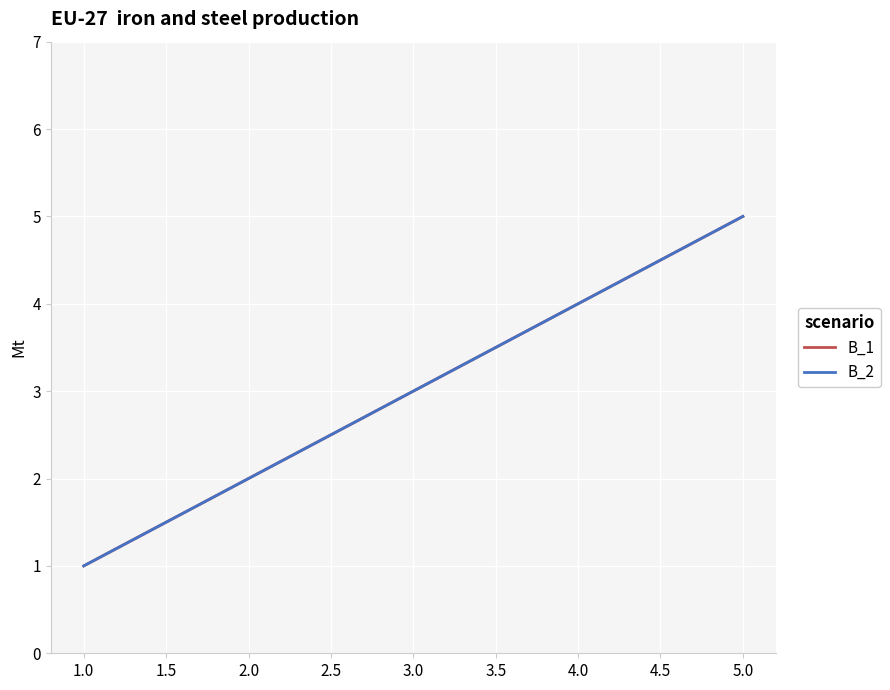

Does the chart display data point markers on the line(s)?

No